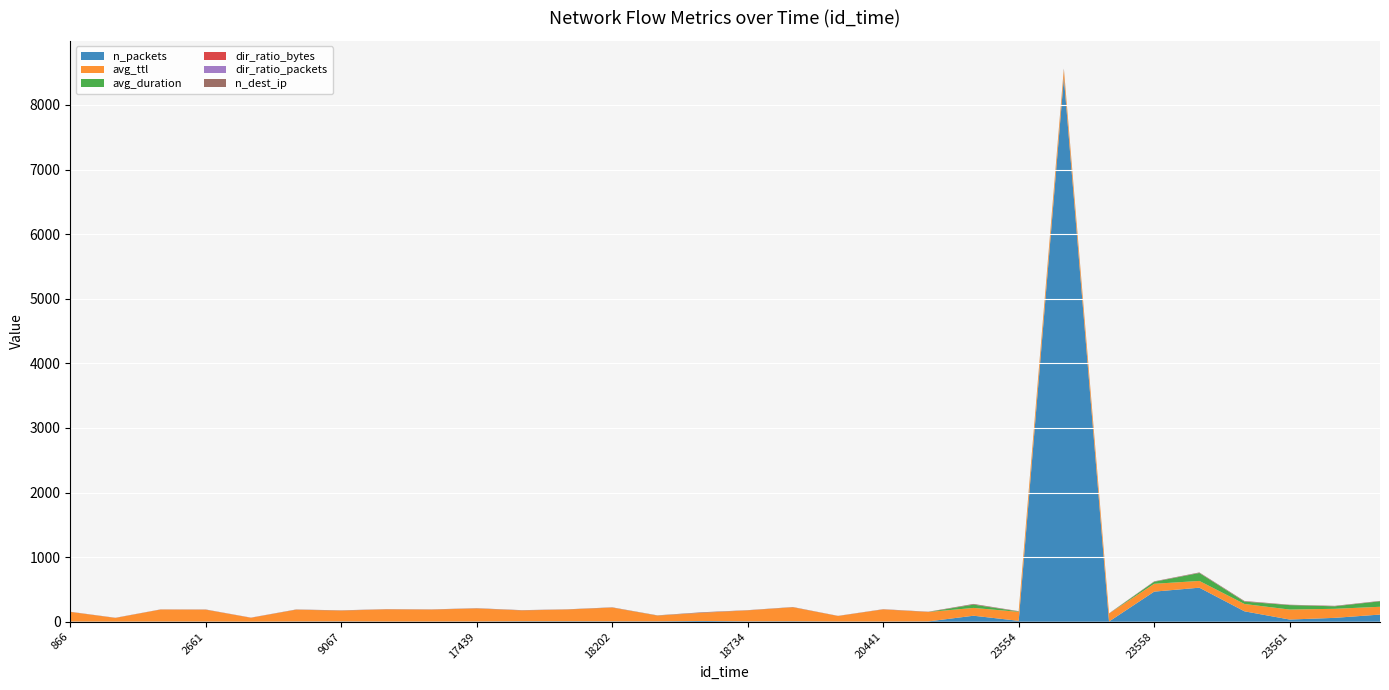

Reading left to right, list all the values displayed in this chart.

n_packets: 3.0	2.0	3.0	3.0	1.0	4.0	5.0	3.0	3.0	4.0	7.0	7.0	6.0	6.0	12.0	6.0	7.0	3.0	3.0	5.0	93.0	14.0	8425.0	3.0	466.0	527.0	161.0	34.0	60.0	111.0
avg_ttl: 149.0	56.5	185.5	183.3	60.0	182.0	167.2	188.7	184.7	201.2	168.1	182.0	212.8	89.0	126.2	170.0	216.5	85.5	187.7	145.8	120.8	139.0	117.9	123.0	121.1	104.7	113.6	154.5	140.1	120.5
avg_duration: 0.0	0.0	0.0	0.0	0.0	0.3	0.0	0.0	0.0	0.0	0.0	0.1	0.1	1.1	0.1	0.0	0.0	0.0	0.0	0.0	51.2	5.4	3.1	0.0	31.2	122.8	36.6	68.8	38.5	84.6
dir_ratio_bytes: 0.3	0.4	0.3	0.2	1.0	0.3	0.2	0.3	0.5	0.3	0.1	0.2	0.2	0.6	0.3	0.2	0.1	0.3	0.3	0.2	0.2	0.8	0.0	1.0	0.2	0.9	1.0	1.0	0.1	0.1
dir_ratio_packets: 0.3	0.5	0.3	0.3	1.0	0.2	0.2	0.3	0.3	0.2	0.1	0.1	0.2	0.5	0.4	0.2	0.1	0.3	0.3	0.2	0.3	0.9	0.3	1.0	0.6	1.0	1.0	1.0	0.3	0.2
n_dest_ip: 2.0	2.0	2.0	3.0	1.0	3.0	4.0	3.0	3.0	4.0	4.0	3.0	4.0	2.0	8.0	3.0	4.0	2.0	3.0	4.0	10.0	4.0	17.0	2.0	6.0	7.0	8.0	4.0	7.0	6.0